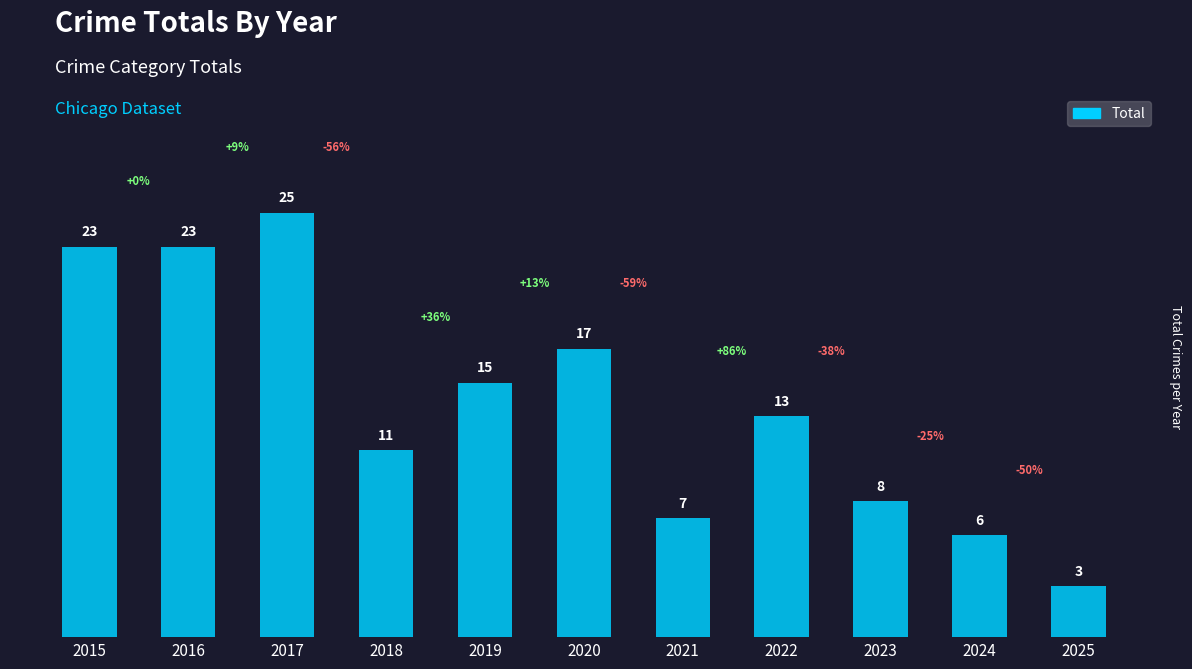

Reading left to right, extract all data points from this chart.

2015=23	2016=23	2017=25	2018=11	2019=15	2020=17	2021=7	2022=13	2023=8	2024=6	2025=3